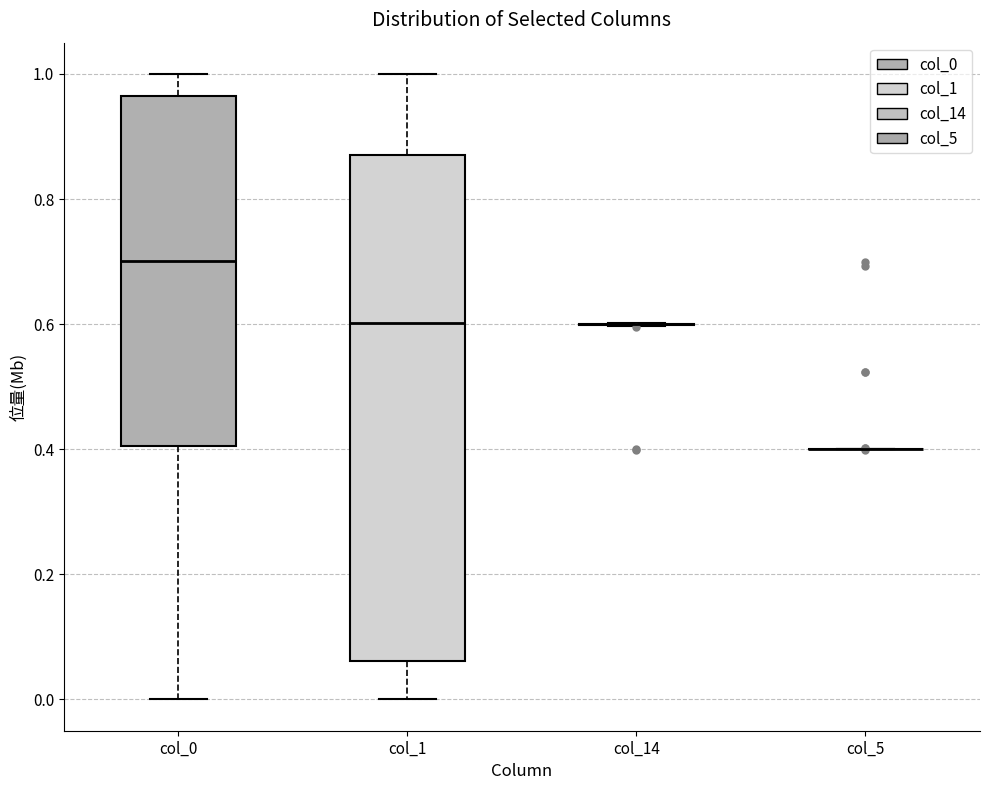

Which box is the tallest, from its lower edge to its upper edge?

col_1